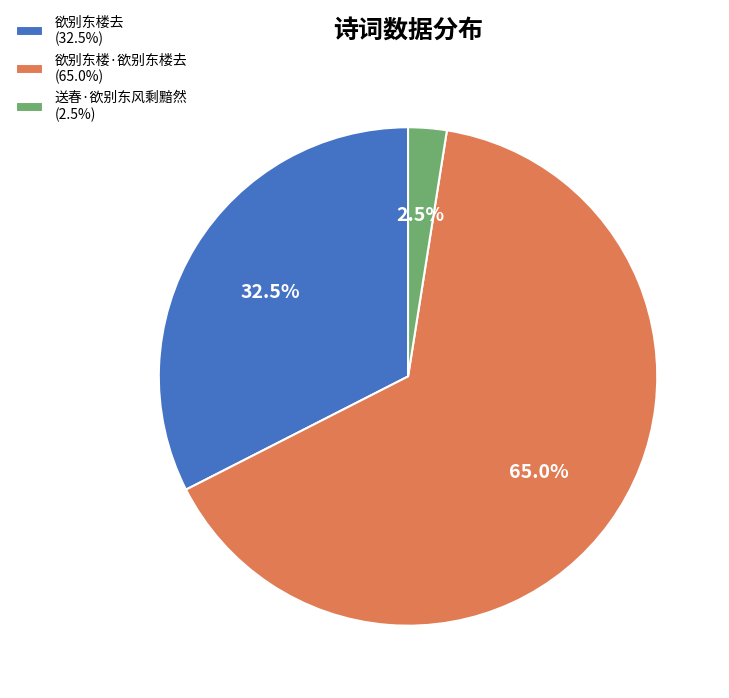

What is the smallest slice in the pie chart?

送春·欲别东风剩黯然 (2.5%)